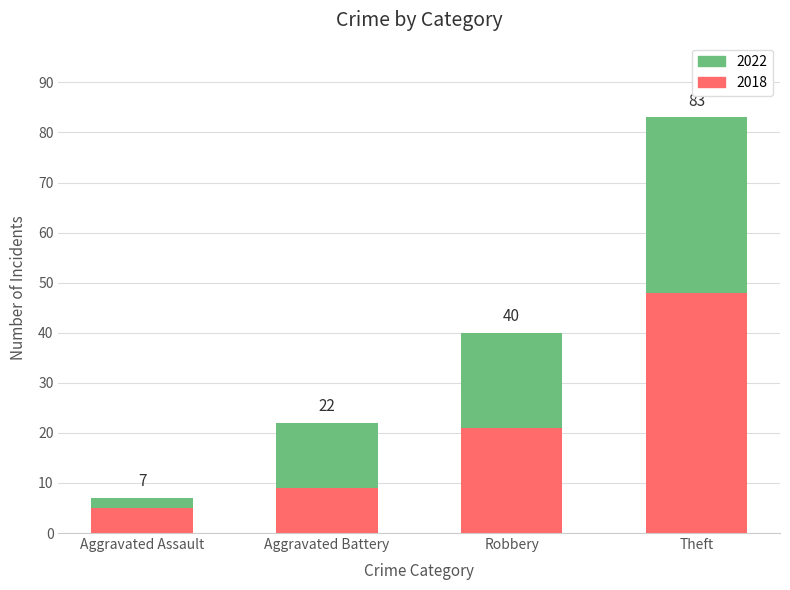

What are all the series names shown in the legend?

2022, 2018